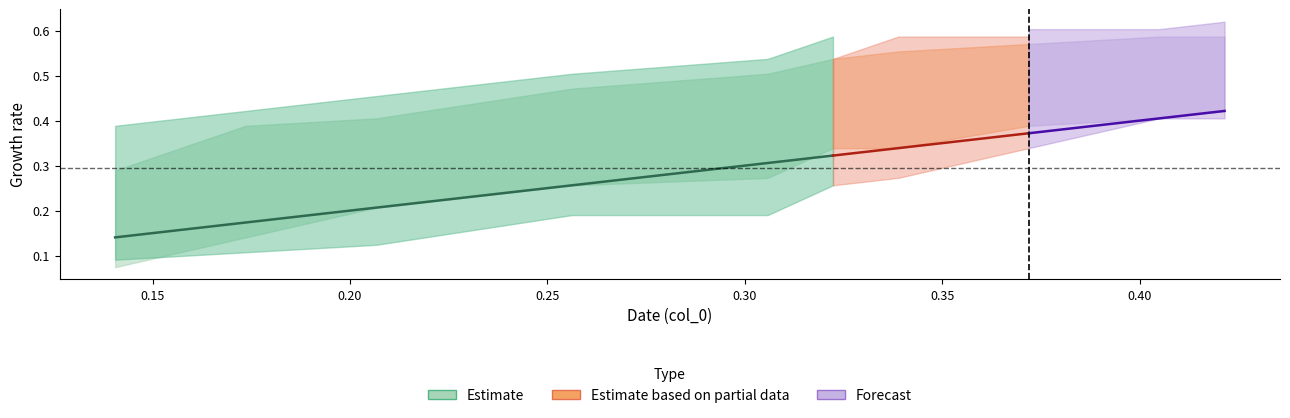

What is the smallest value displayed?

0.1